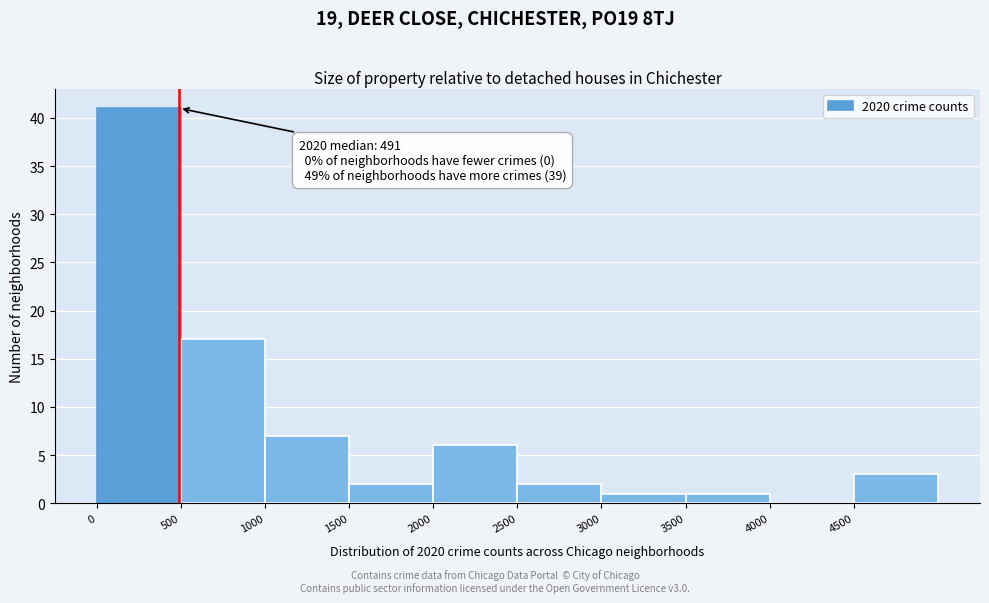

Which range on the x-axis has the tallest bar?

0 to 500